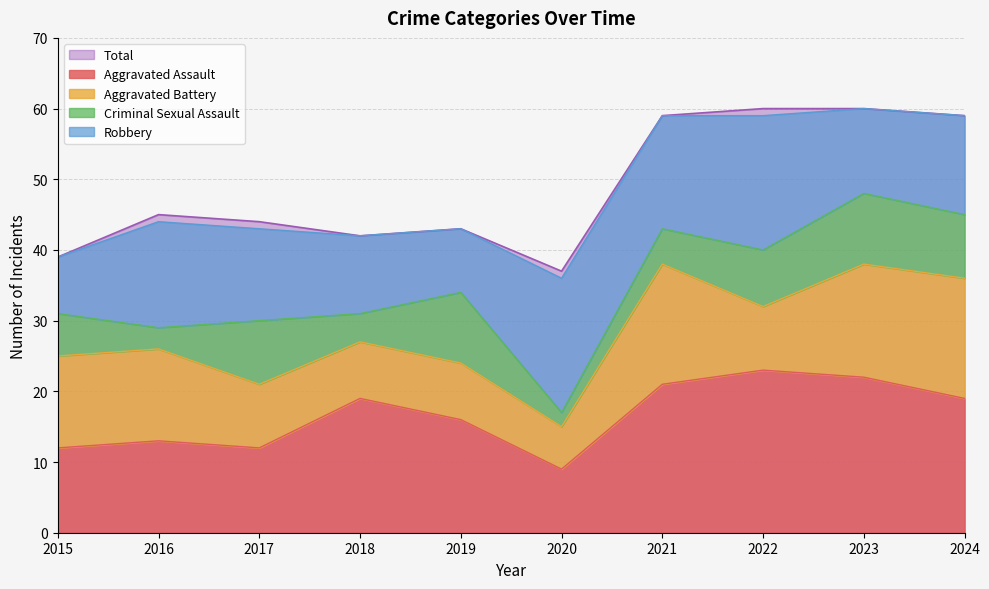

How many intersections are there between Aggravated Assault and Robbery?

4